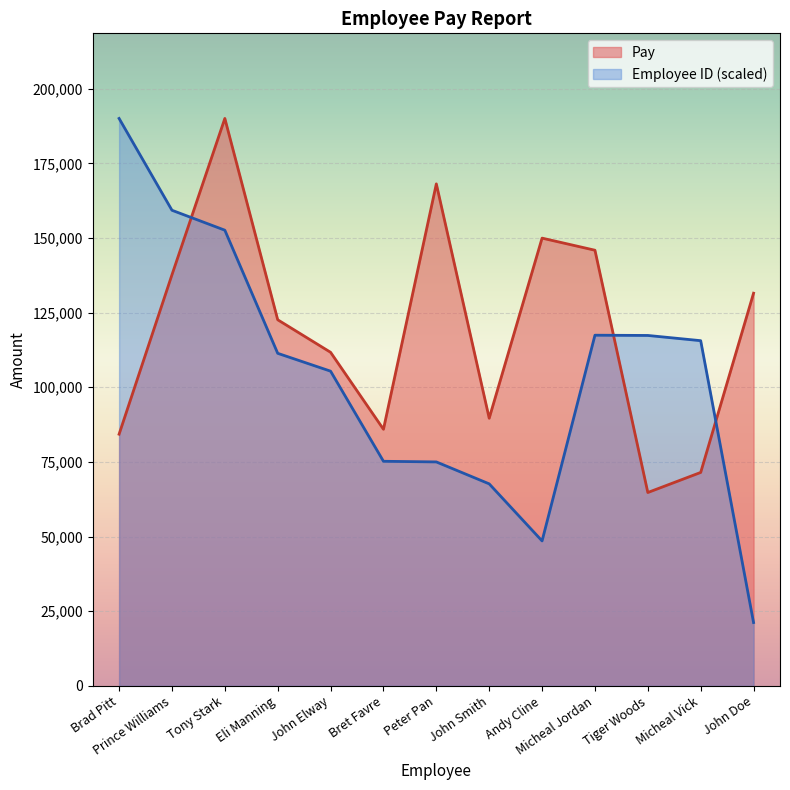

What is the sum of all Employee ID values?

1356682.8